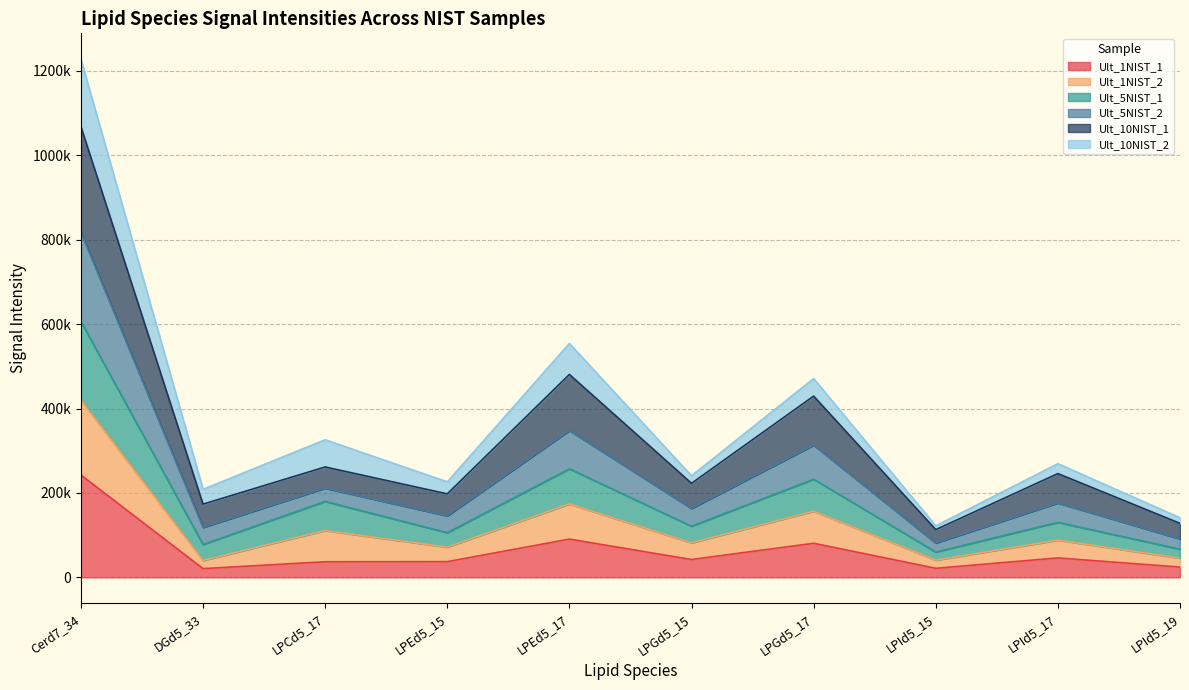

True or false: Ult_5NIST_2 has more than 1 points higher than both neighbors.

True